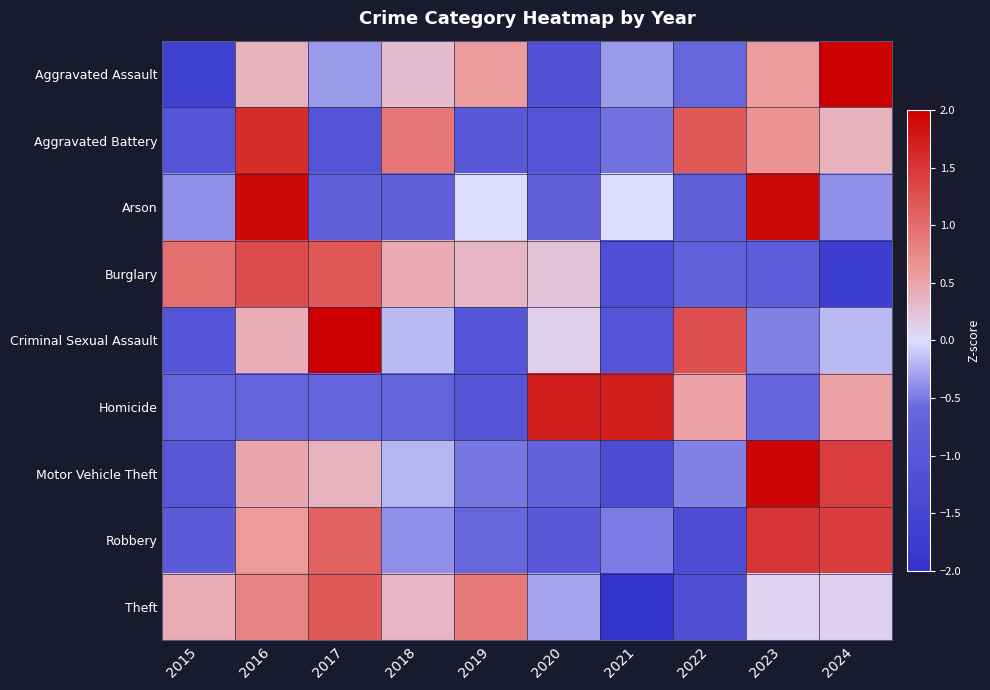

How many series are shown in this chart?

9